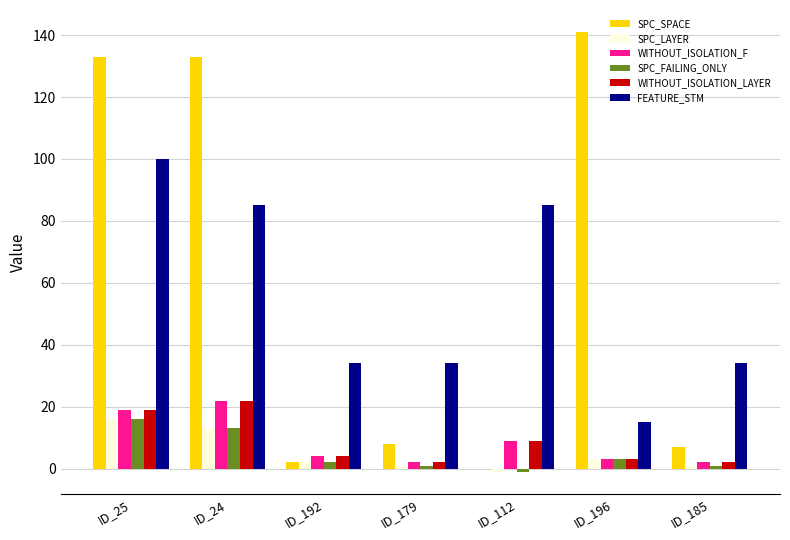

True or false: FEATURE_STM has a value of 15 at ID_196.

True